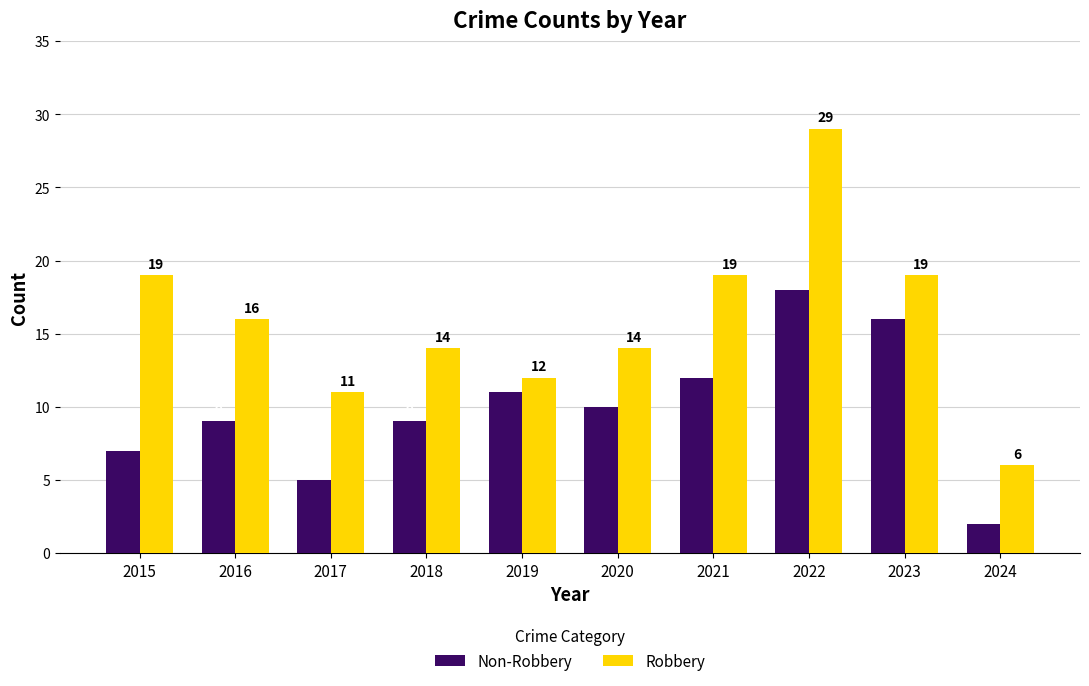

Which series has the largest range (max minus min)?

Robbery